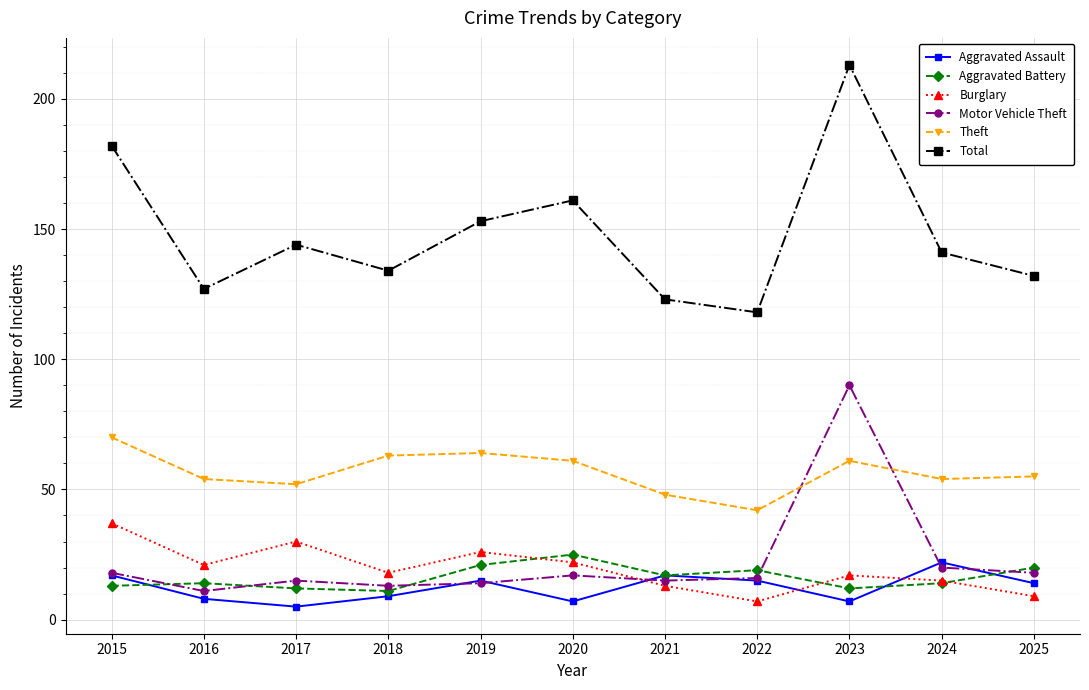

True or false: Motor Vehicle Theft and Total cross at least once.

False